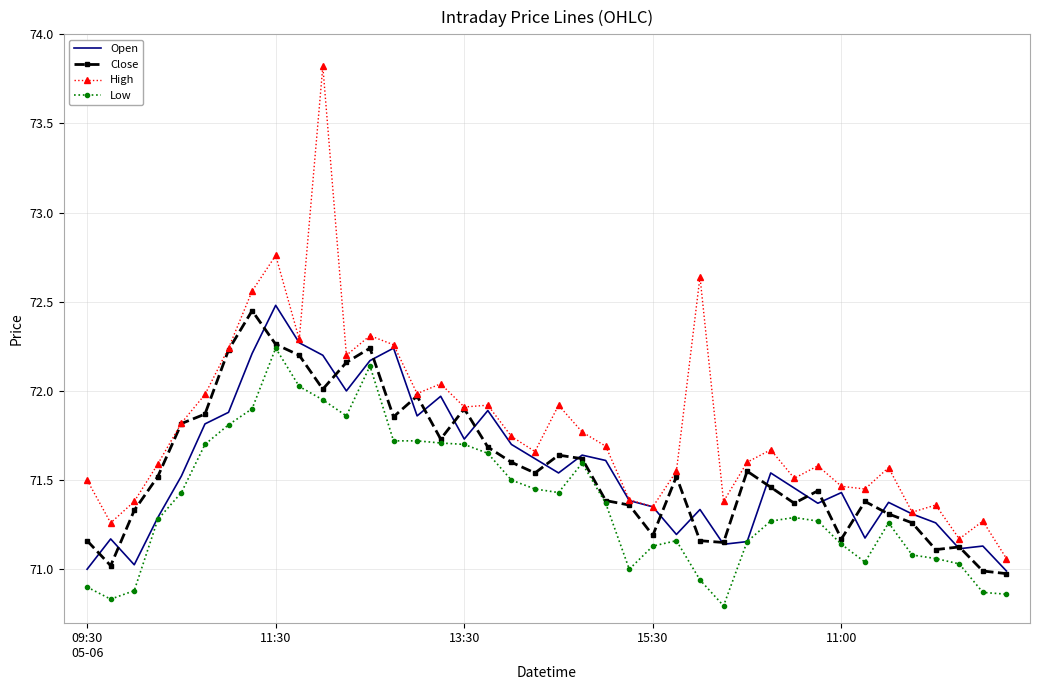

Which series has the largest total across all categories?

High